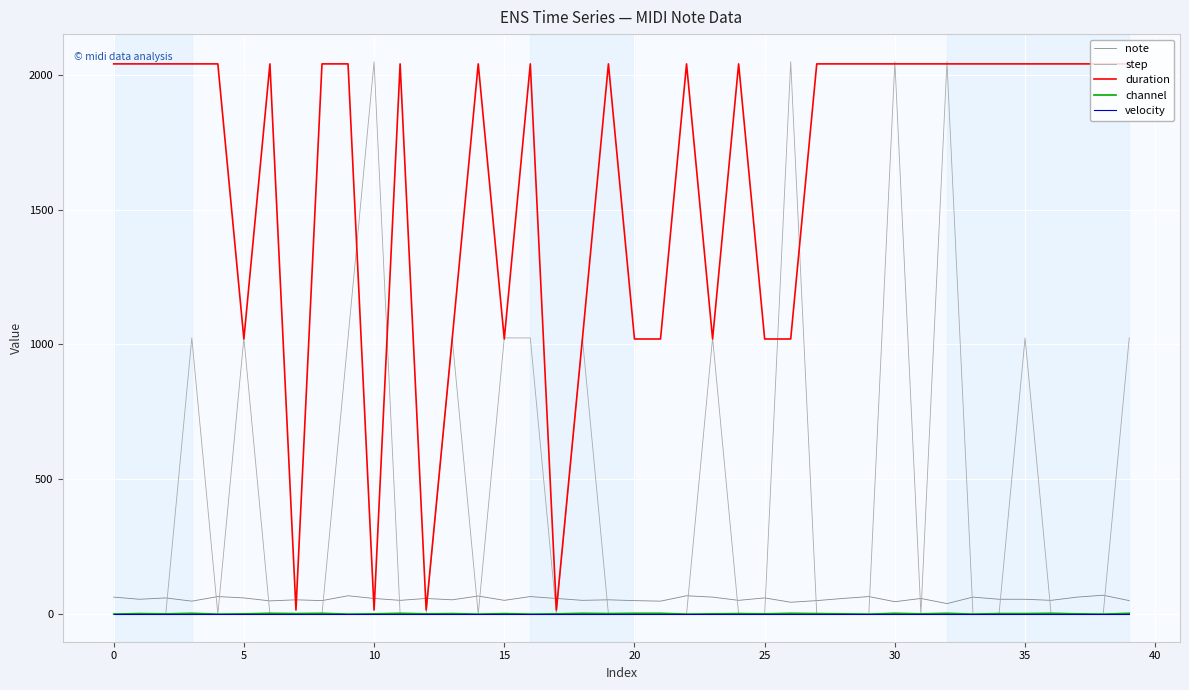

After their last crossing, which series has the higher values: step or note?

step